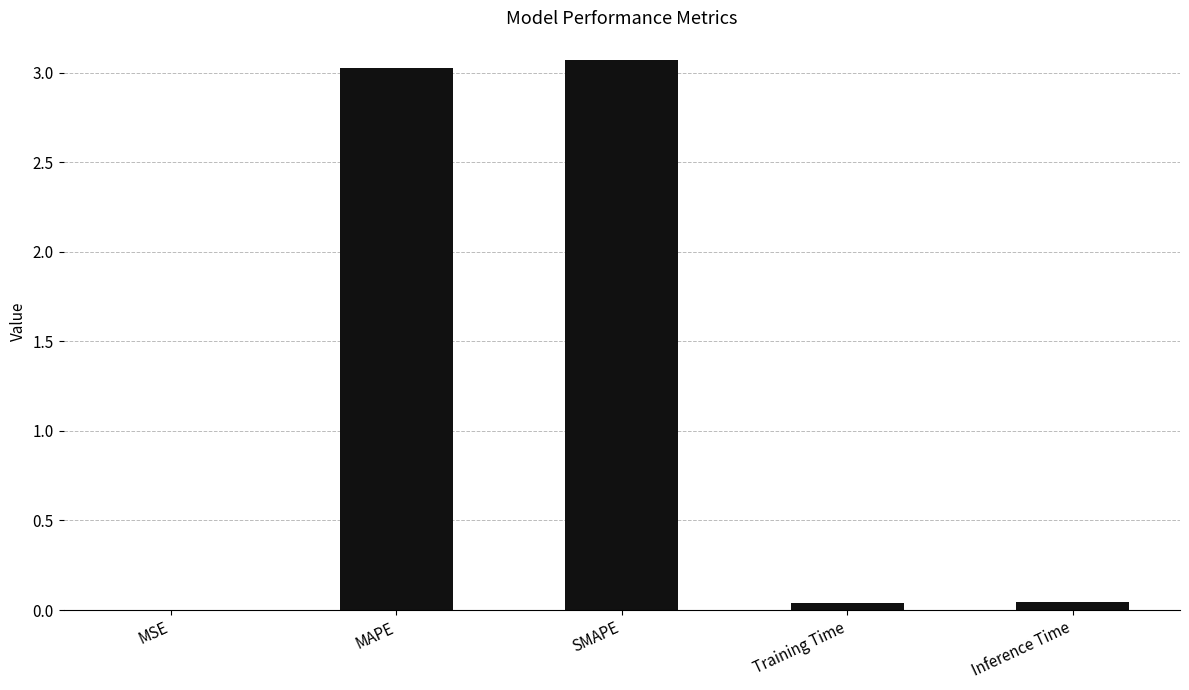

What is the ratio of the value at MAPE to the value at SMAPE?

1.0